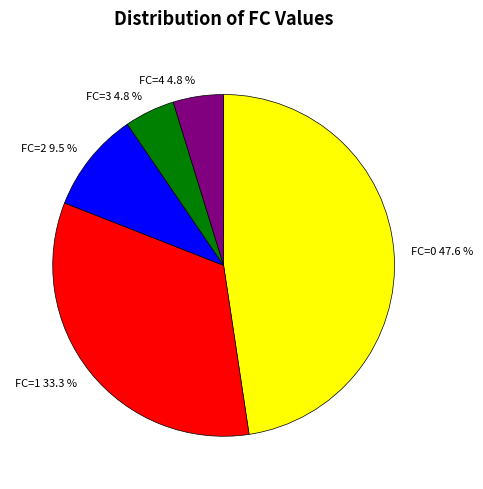

Which category has the biggest portion of the pie?

FC=0